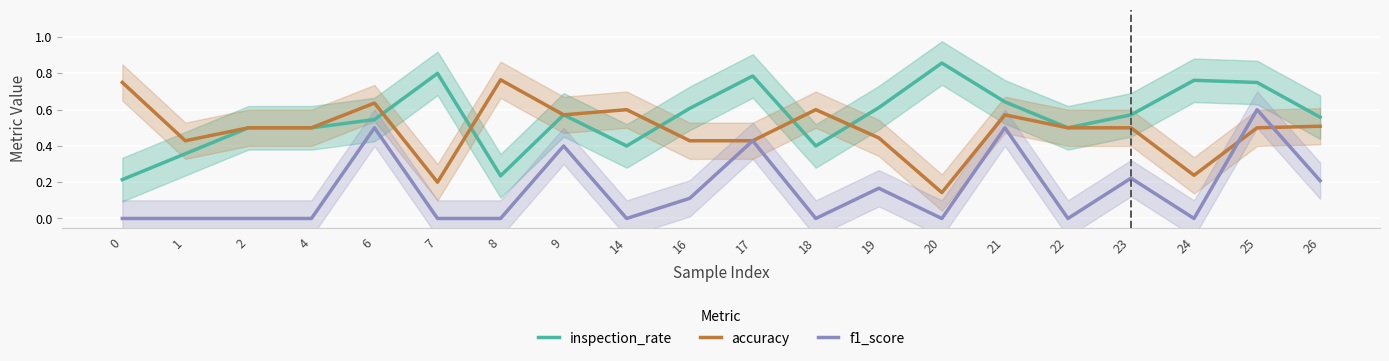

List the series in order of their peak value, highest first.

inspection_rate, accuracy, f1_score